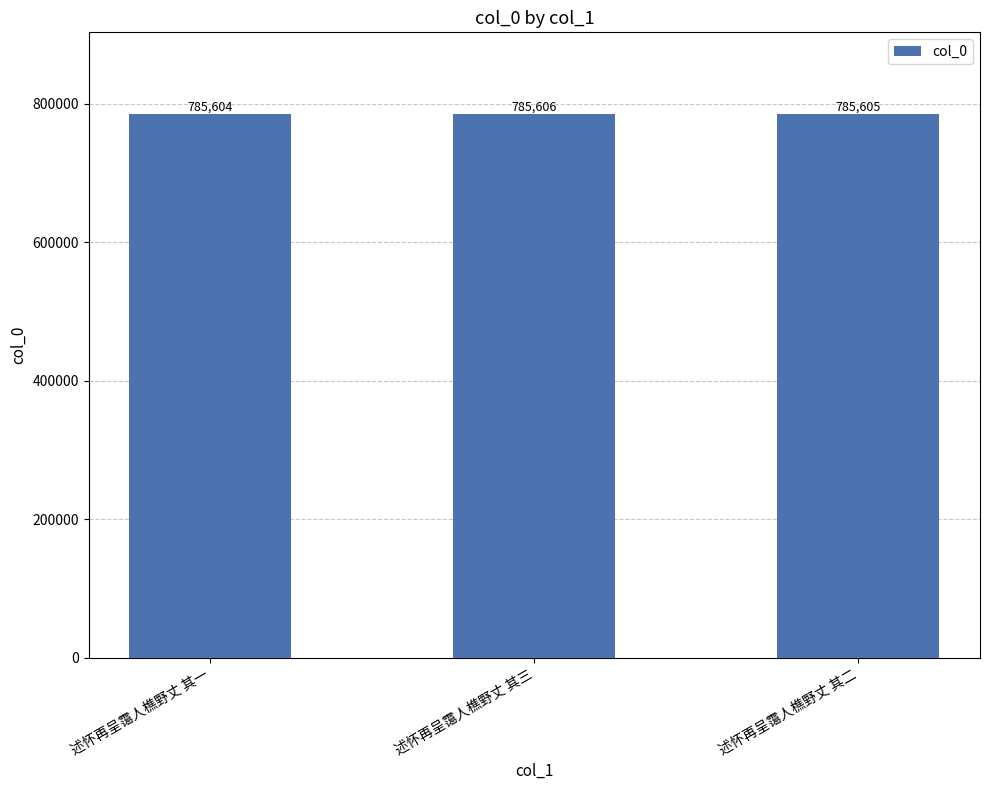

How many series are shown in this chart?

1